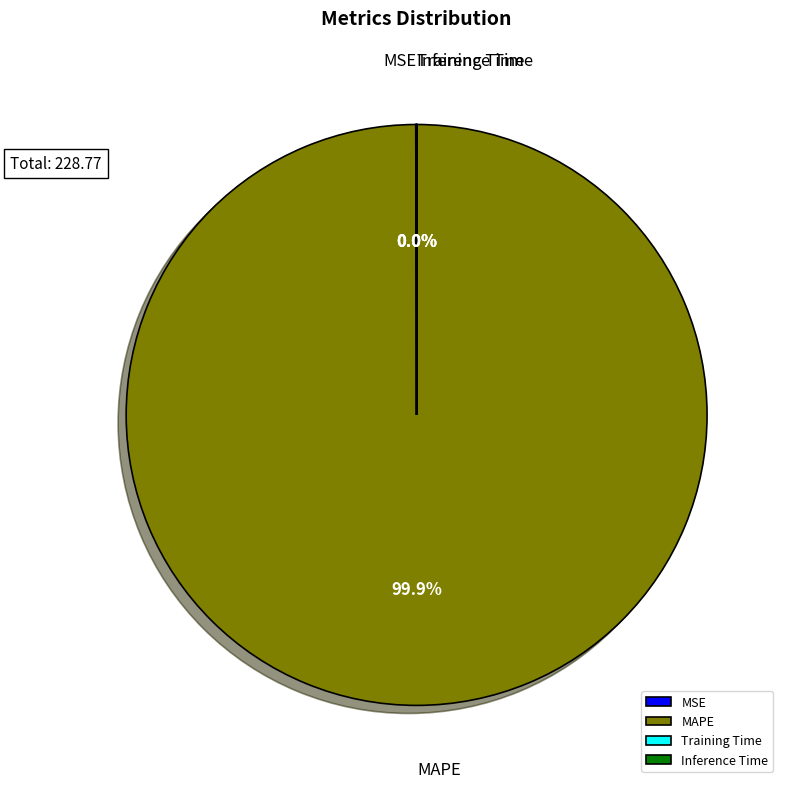

Which category has the biggest portion of the pie?

MAPE